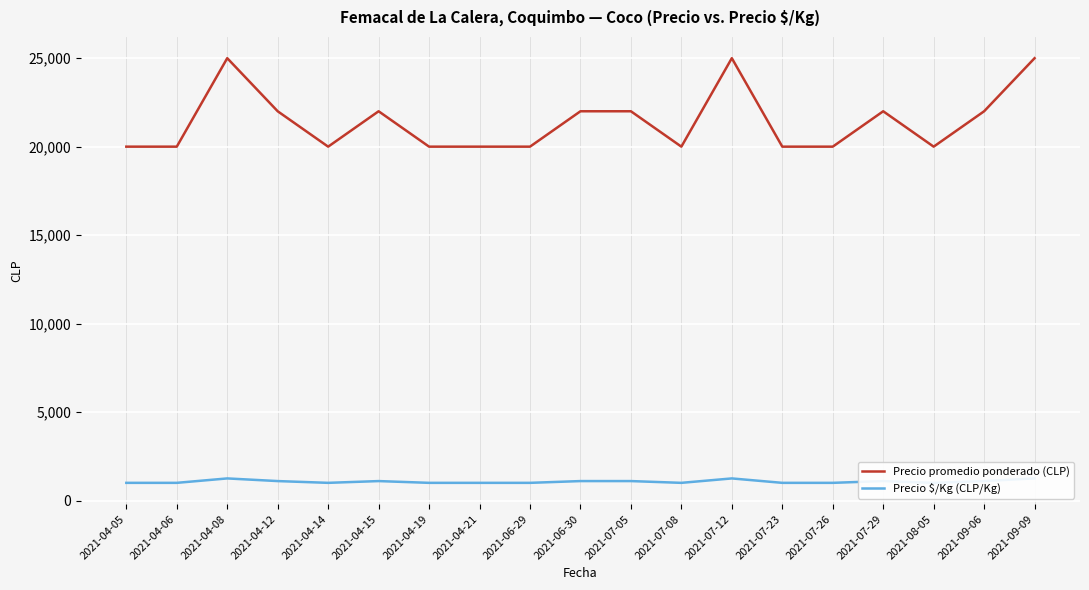

Which series has the largest total across all categories?

Precio promedio ponderado (CLP)